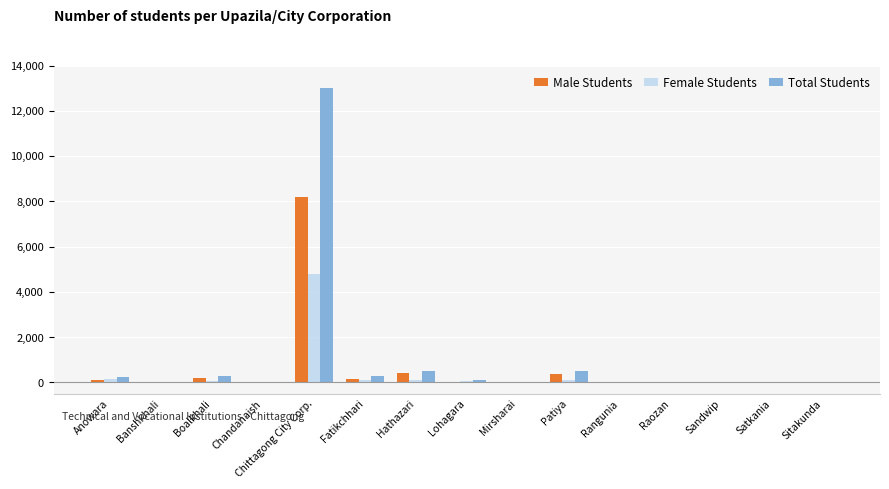

What is the sum of all Total Students values?

14829